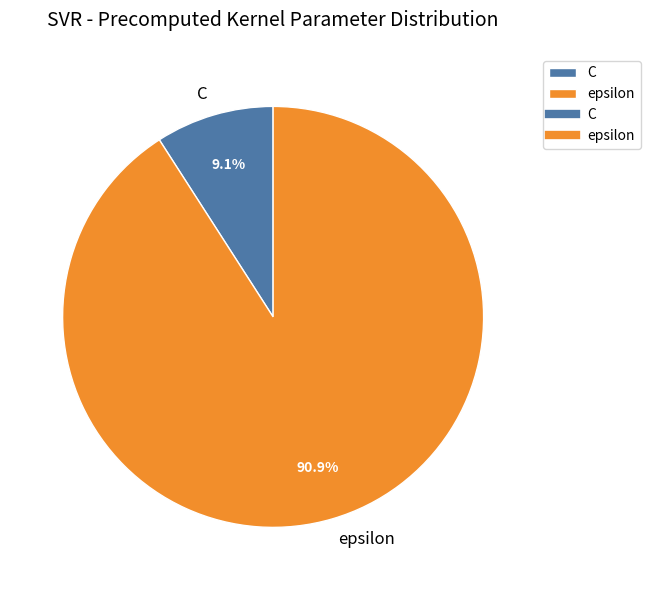

What percentage is NOT represented by C?

90.9%